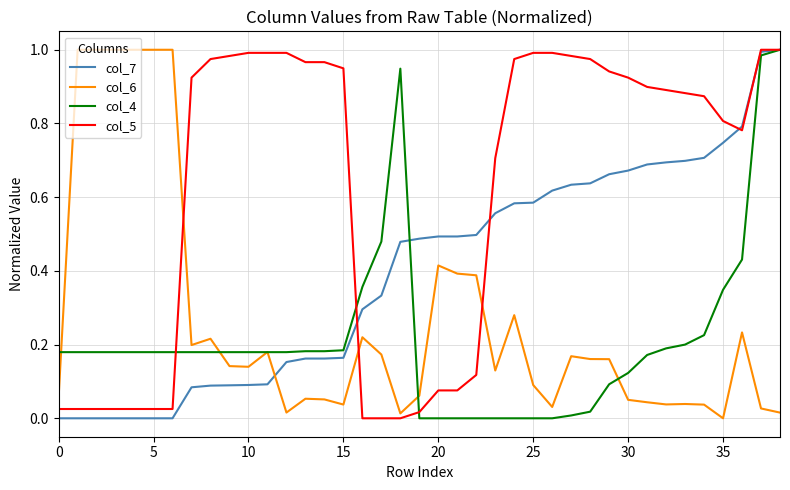

Which series has the largest total across all categories?

col_5